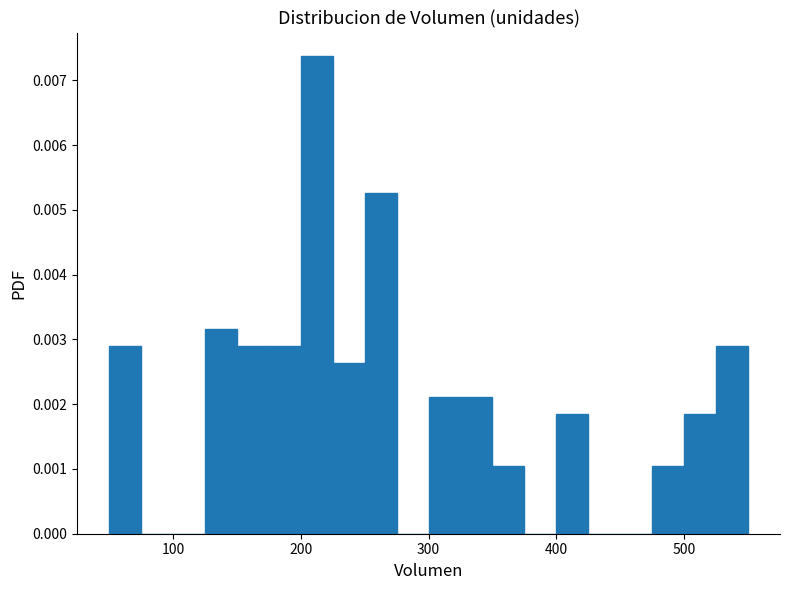

Around what value on the x-axis is the tallest bar? Give the approximate position of its centre, as read against the axis.

210